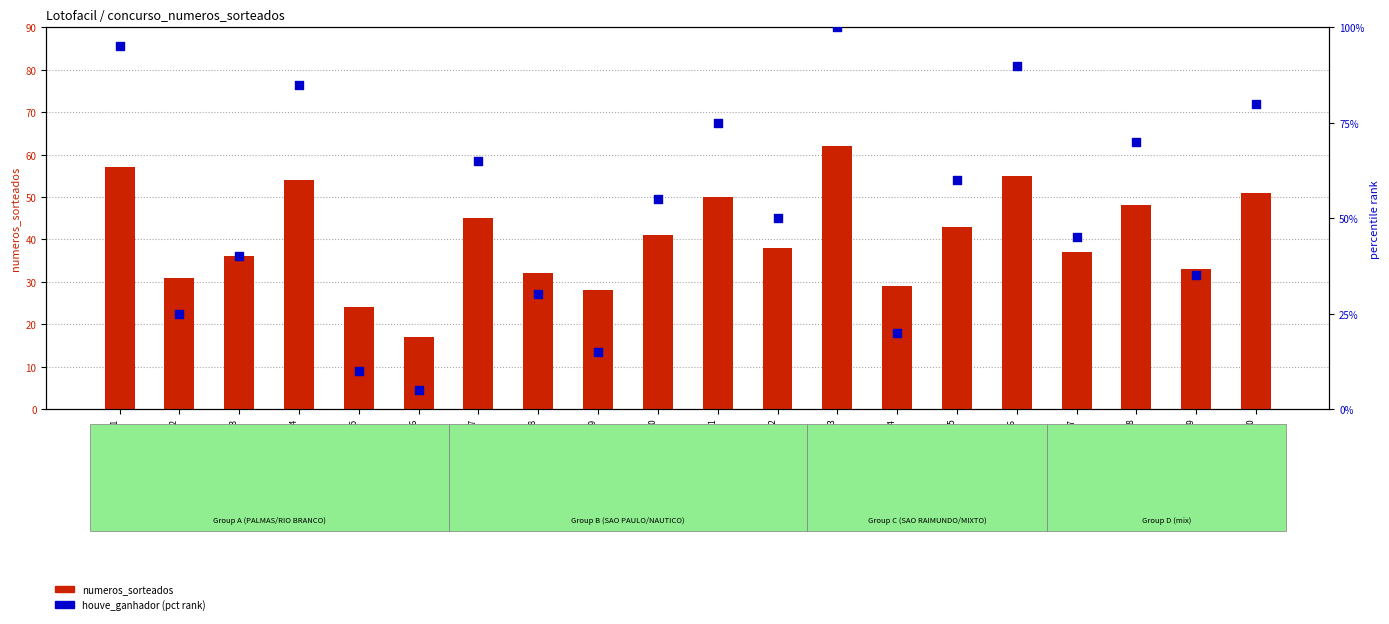

Is the value of numeros_sorteados at concurso 18 greater than the value of houve_ganhador (pct rank) at concurso 12?

No